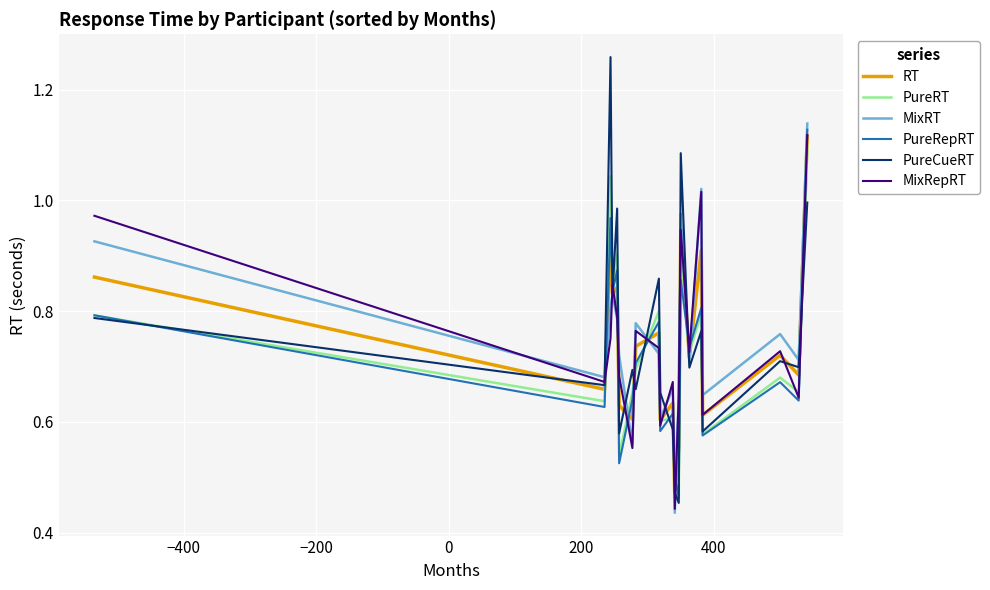

How many interior local peaks does the MixRepRT series have?

6